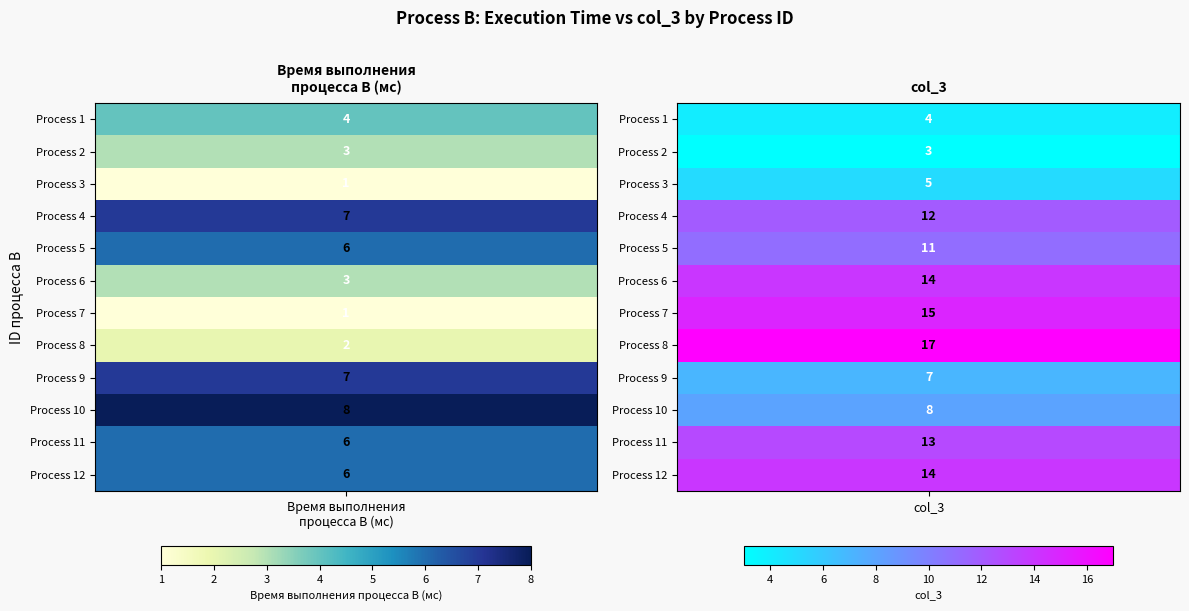

Rank the series at Время выполнения процесса B (мс) from highest to lowest value.

10, 4, 9, 5, 11, 12, 1, 2, 6, 8, 3, 7